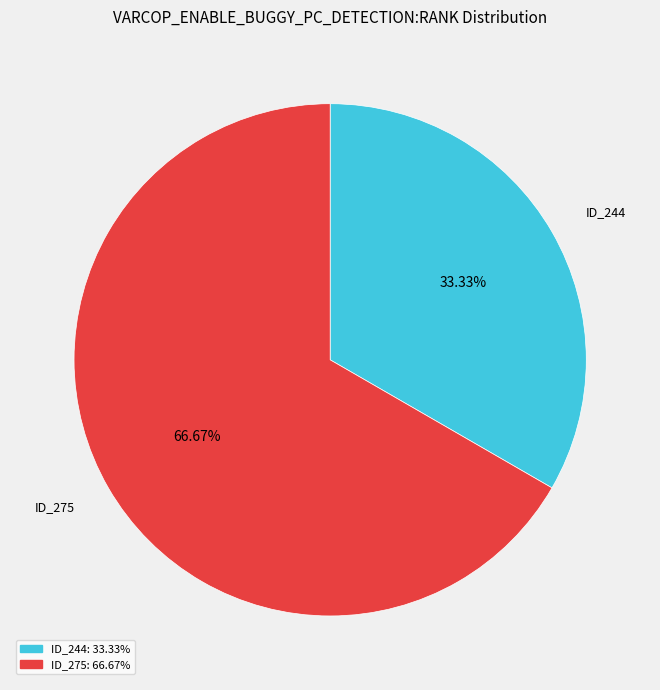

Does any single category account for the majority?

Yes